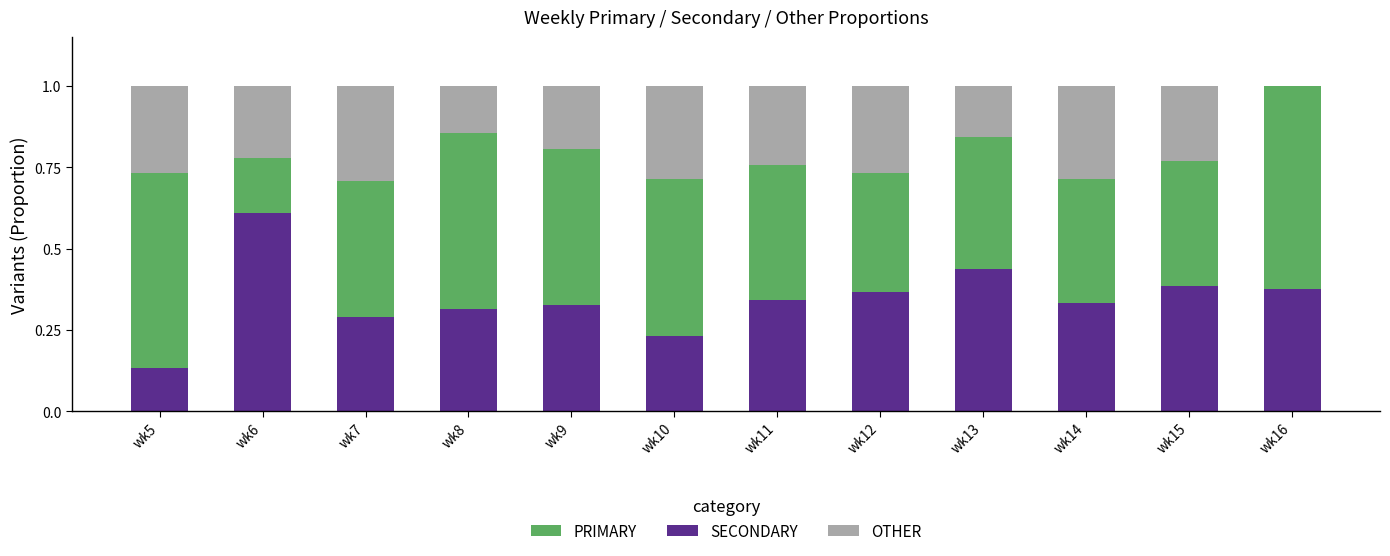

What is the total value across all series at wk10?

1.0